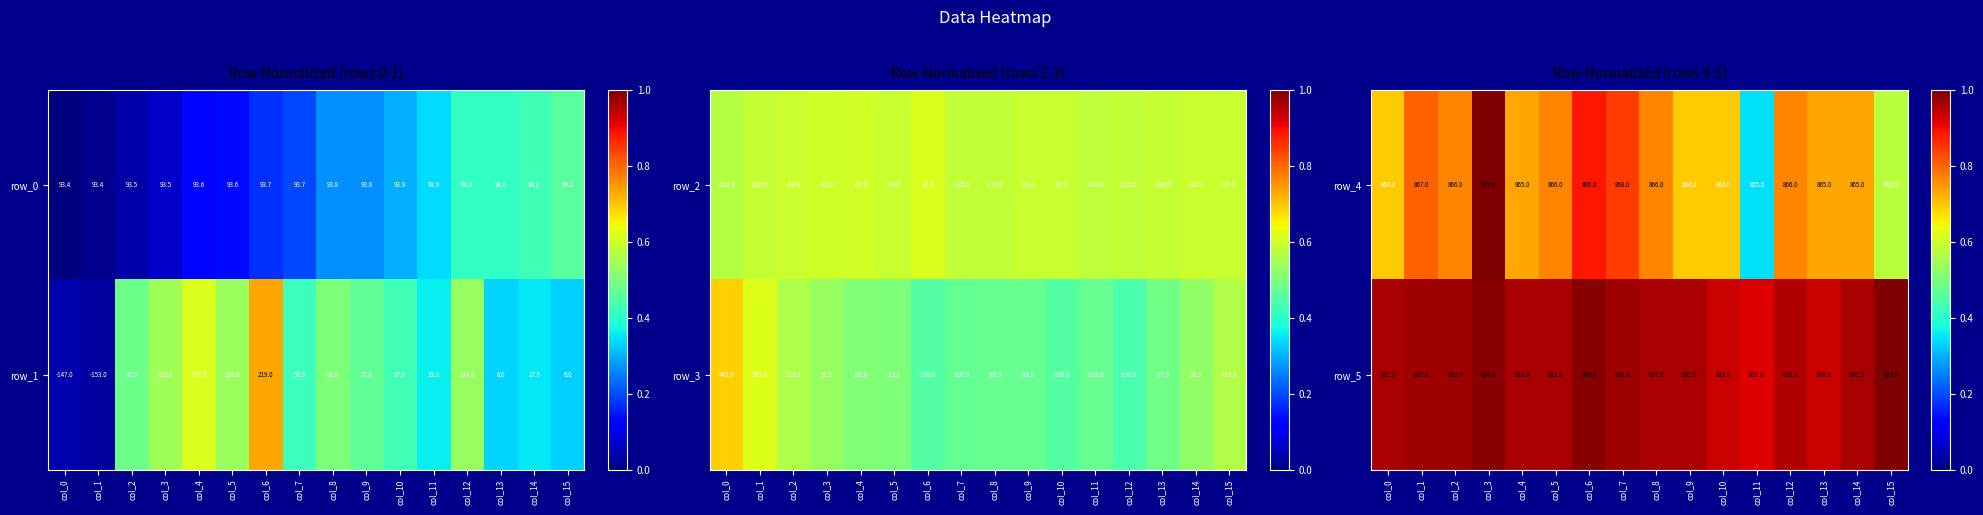

What is the approximate value of row_5 at col_13?

828